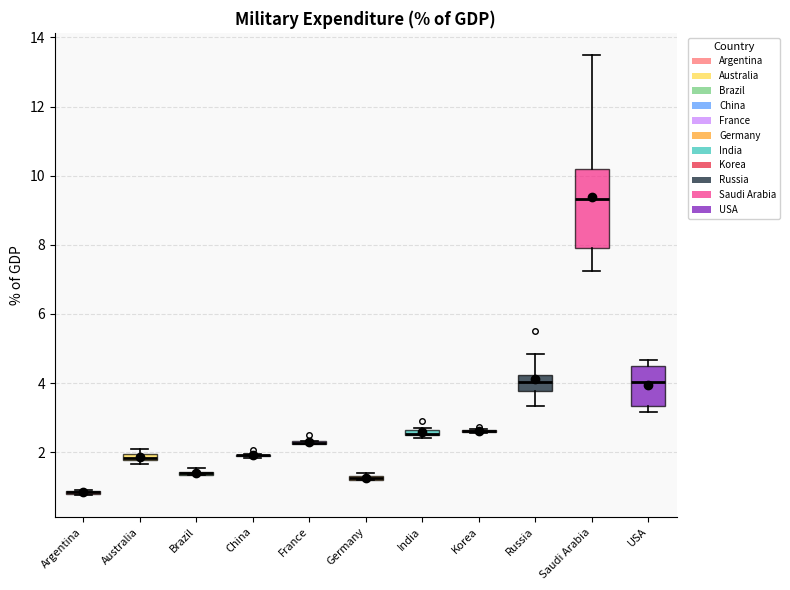

Comparing the boxes themselves (not the whiskers), which one is the tallest?

Saudi Arabia